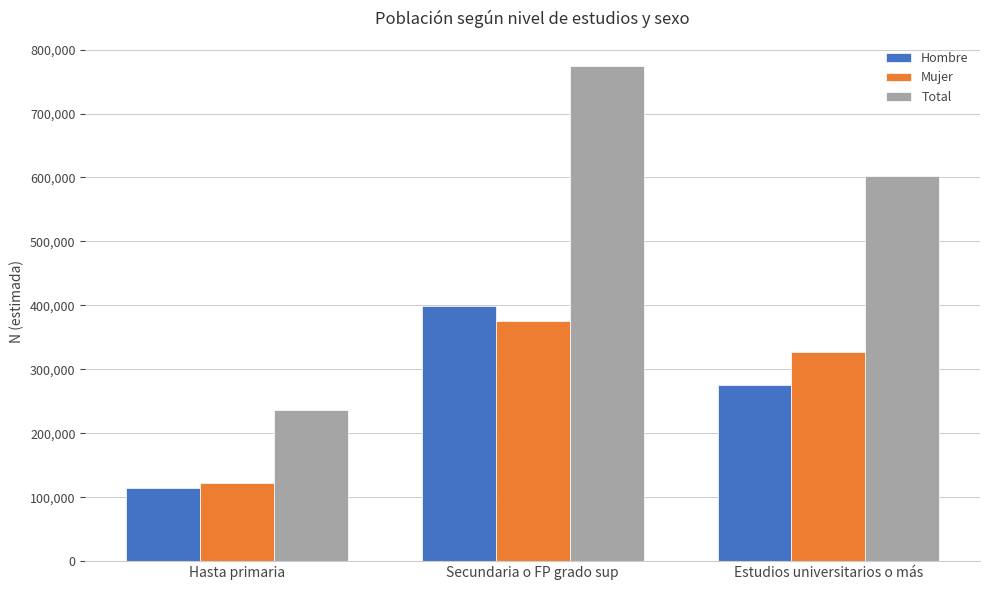

What value does the Mujer series have at Hasta primaria, to the nearest 100?

122400